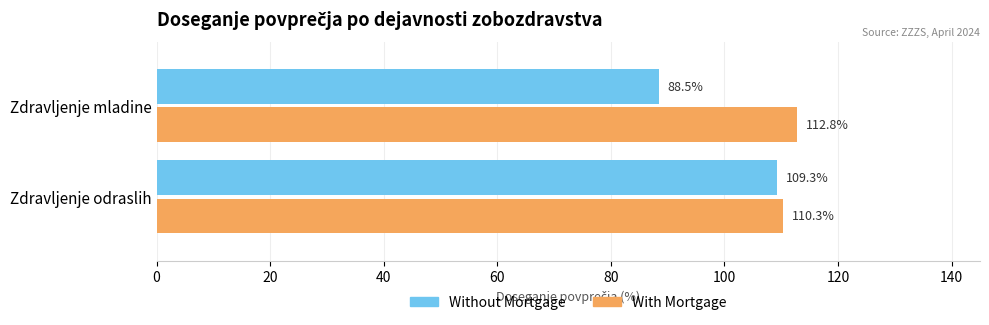

What is the spread (max minus min) of values at Zdravljenje odraslih?

1.0